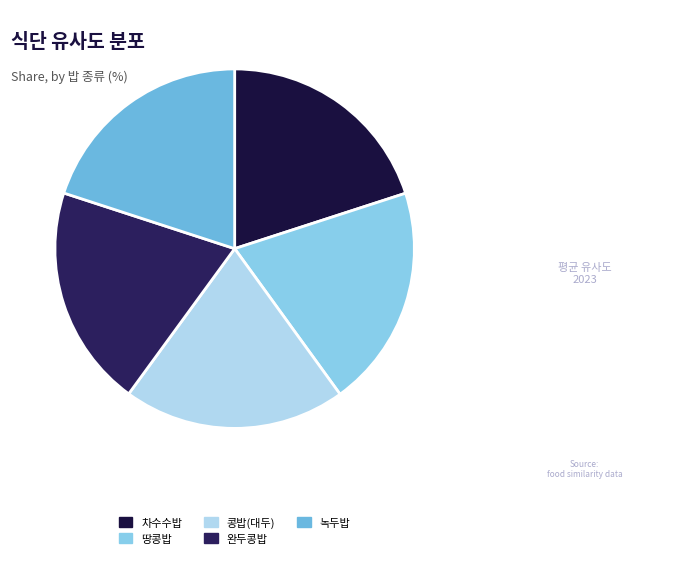

Is 콩밥(대두) the majority of the pie?

No